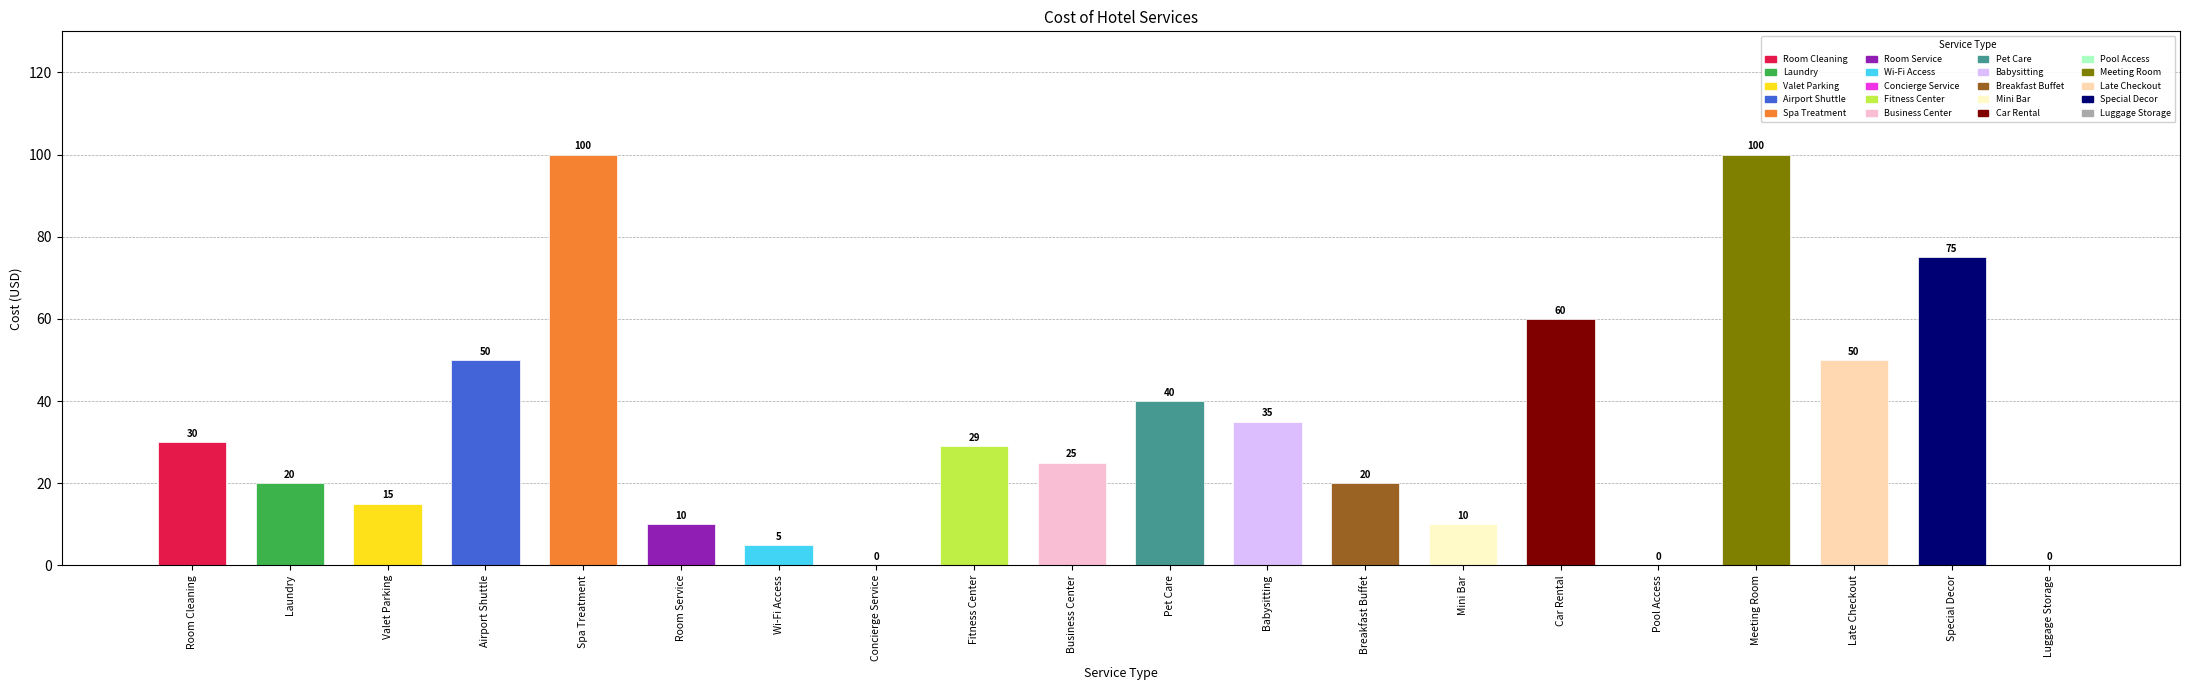

What is the maximum value shown in the chart?

100